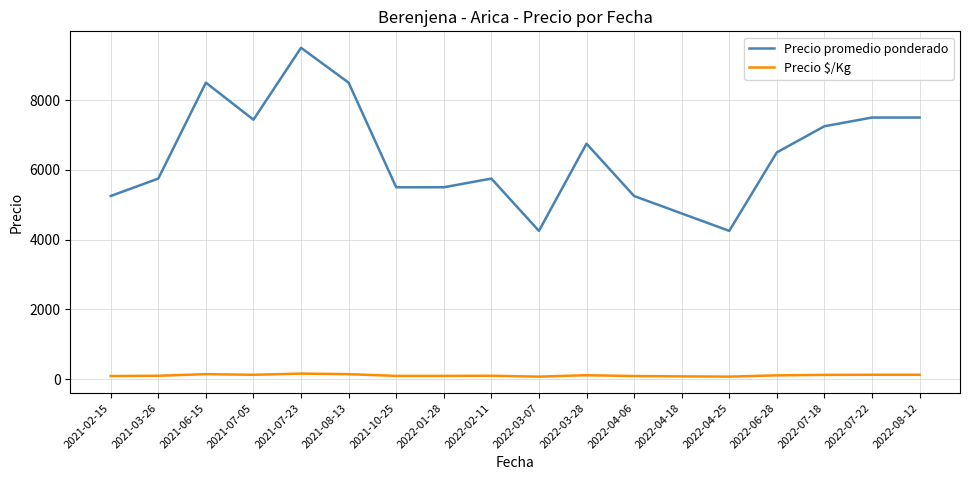

Which series has the largest range (max minus min)?

Precio promedio ponderado